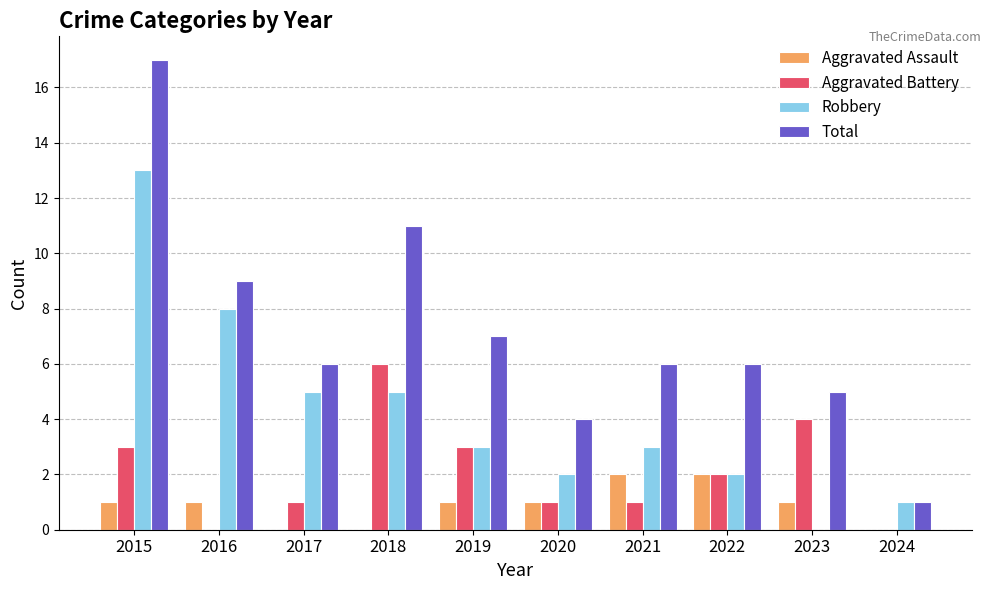

What is the highest value of the Robbery series?

13